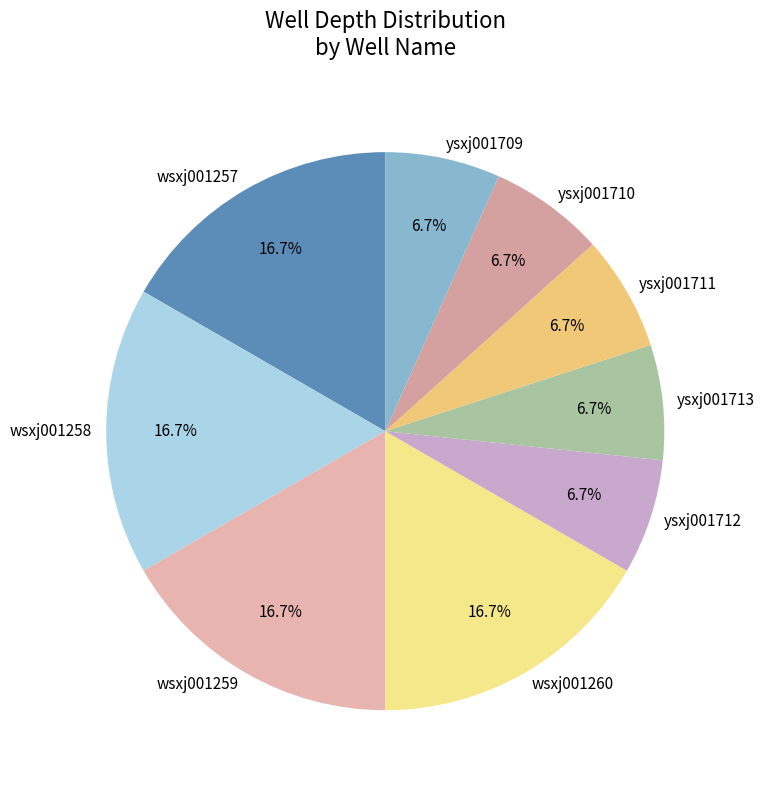

Is it true that ysxj001713 is 7% of the pie?

True